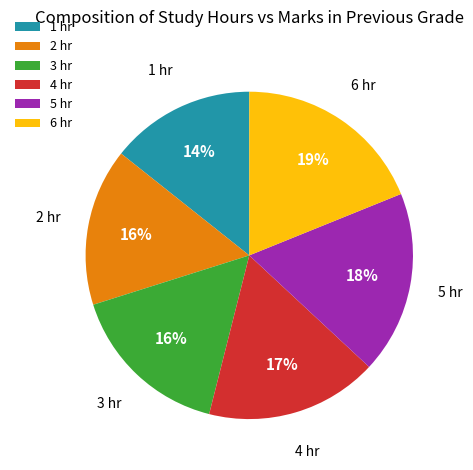

Is the sum of 1 hr and 2 hr greater than half?

No